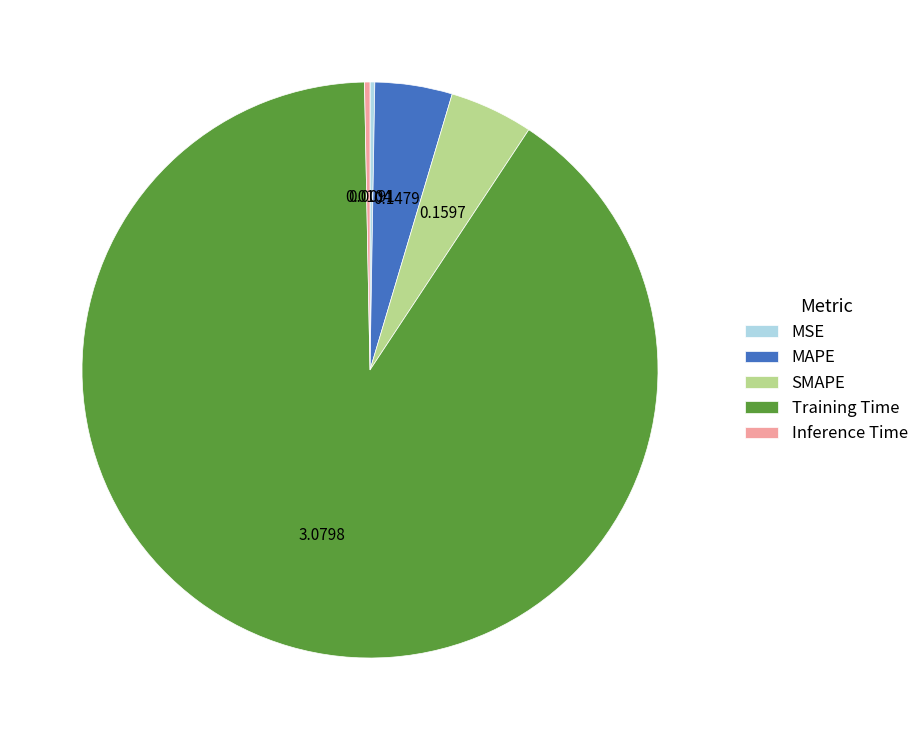

Does any single category account for the majority?

Yes